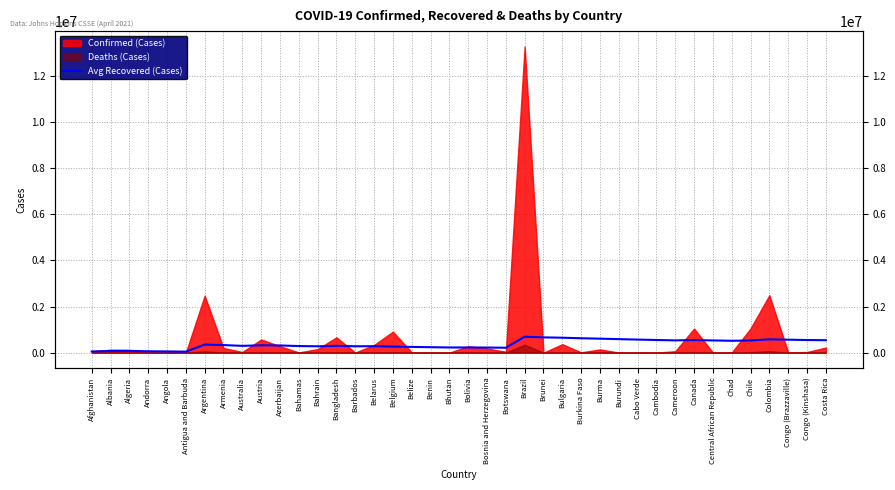

At which label is the value closest to 367258?

Argentina